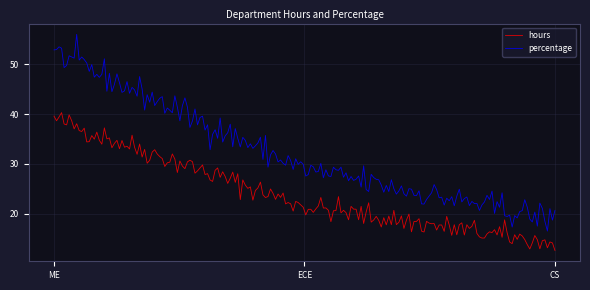

Which series has the largest total across all categories?

percentage